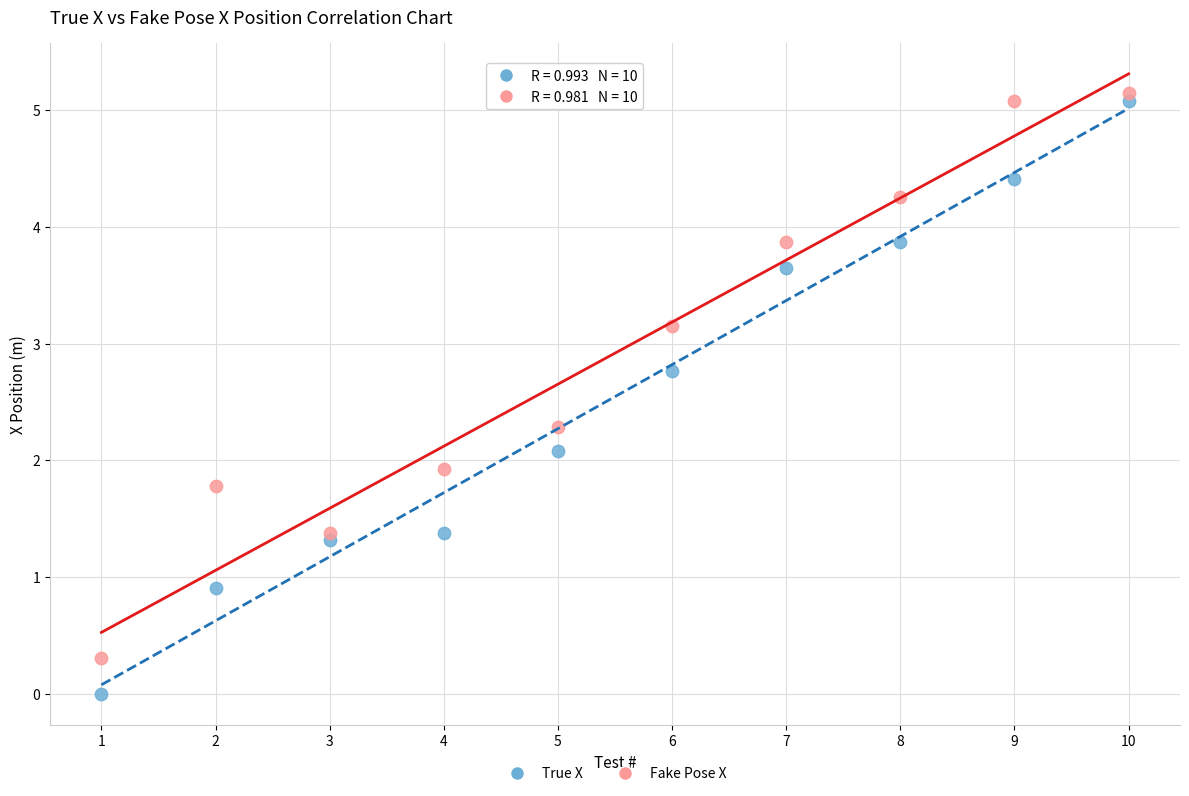

Which series reaches the minimum Y coordinate?

True X